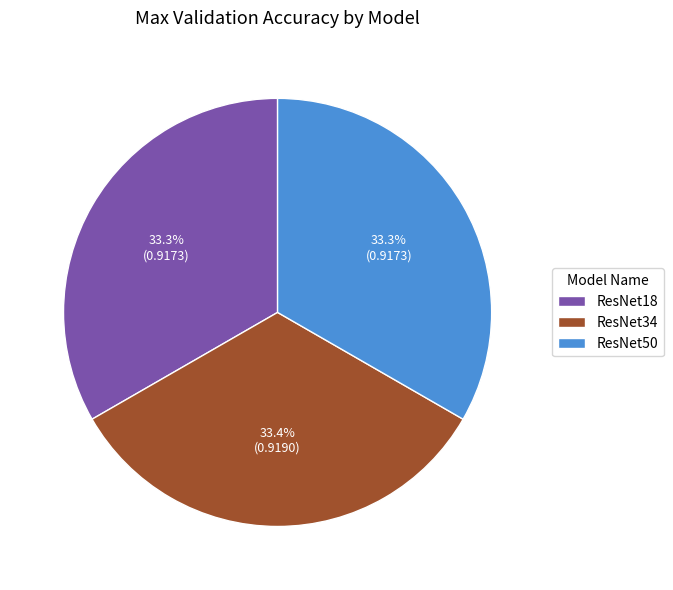

How many segments does this pie chart have?

3